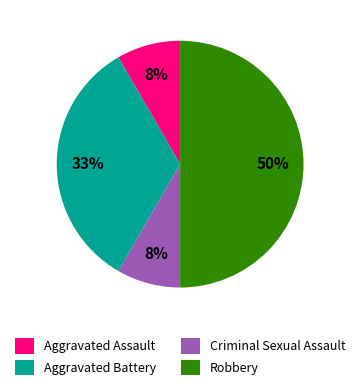

How many slices are in this pie chart?

4